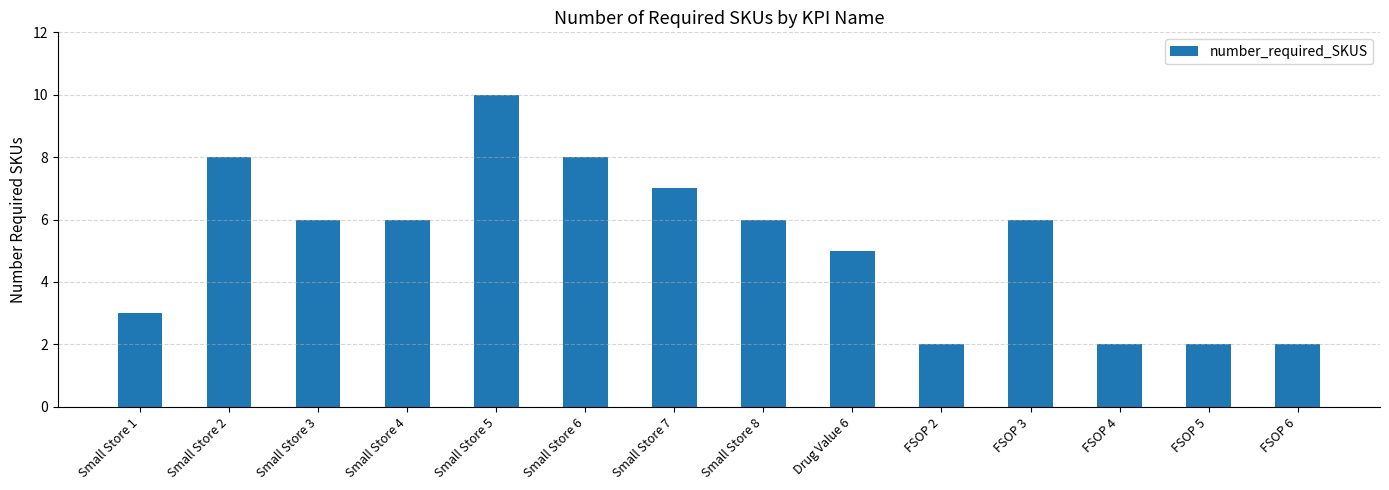

True or false: the data shows 11 at Small Store 7.

False